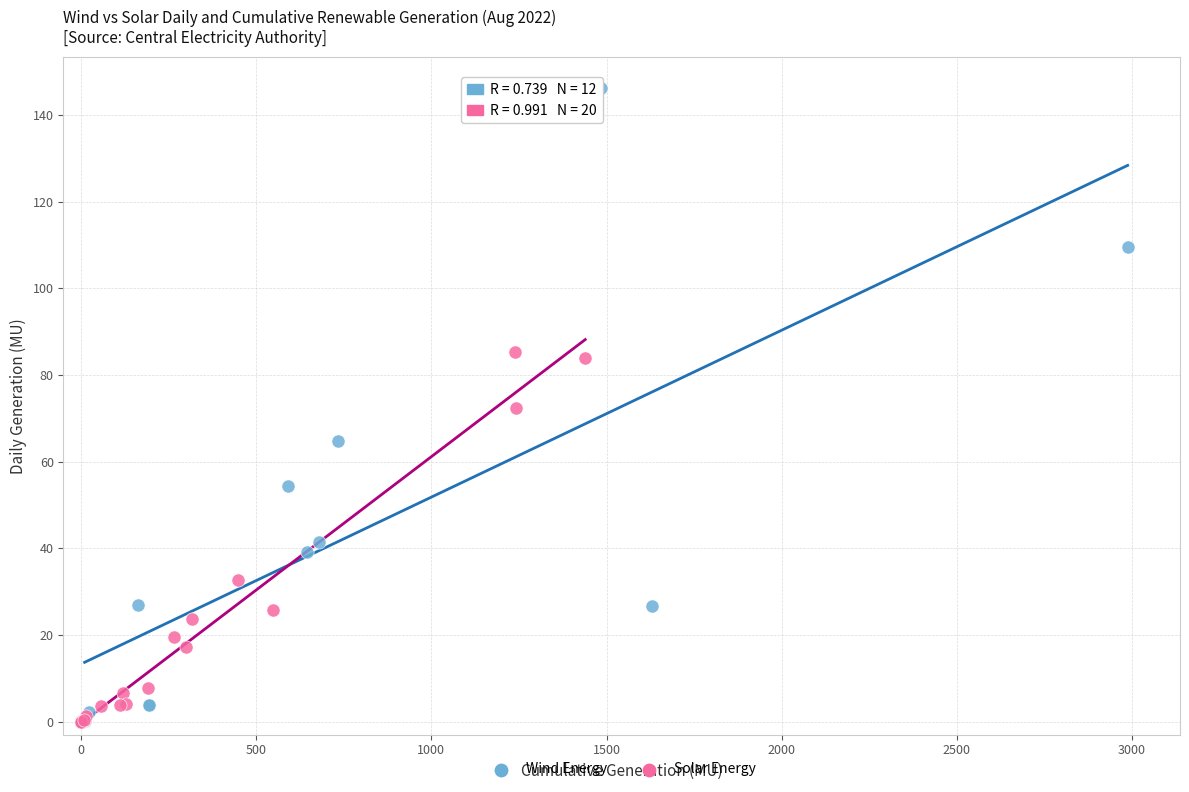

Which series has the widest spread of Y values?

Wind Energy